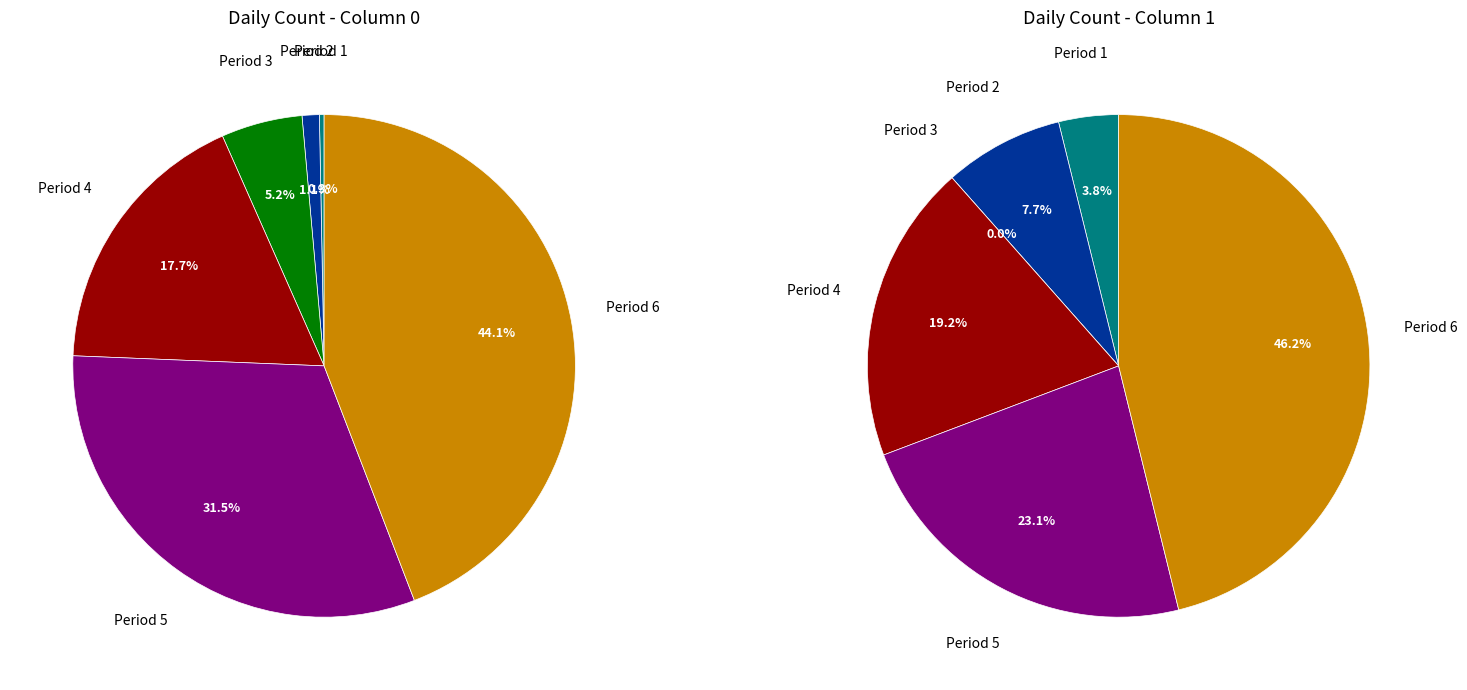

Which slice is the smallest?

1